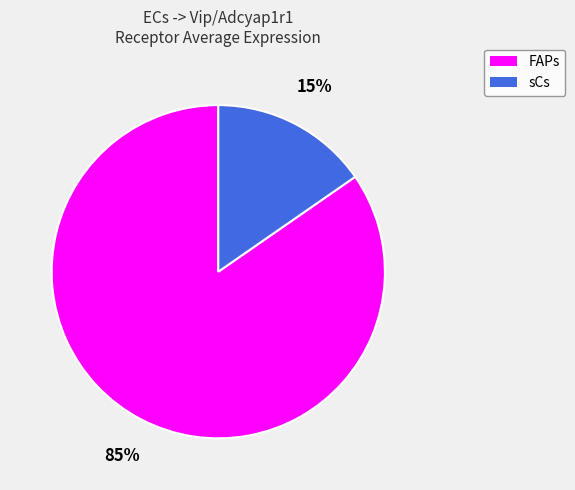

To the nearest percent, what is the combined percentage of FAPs and sCs?

100%